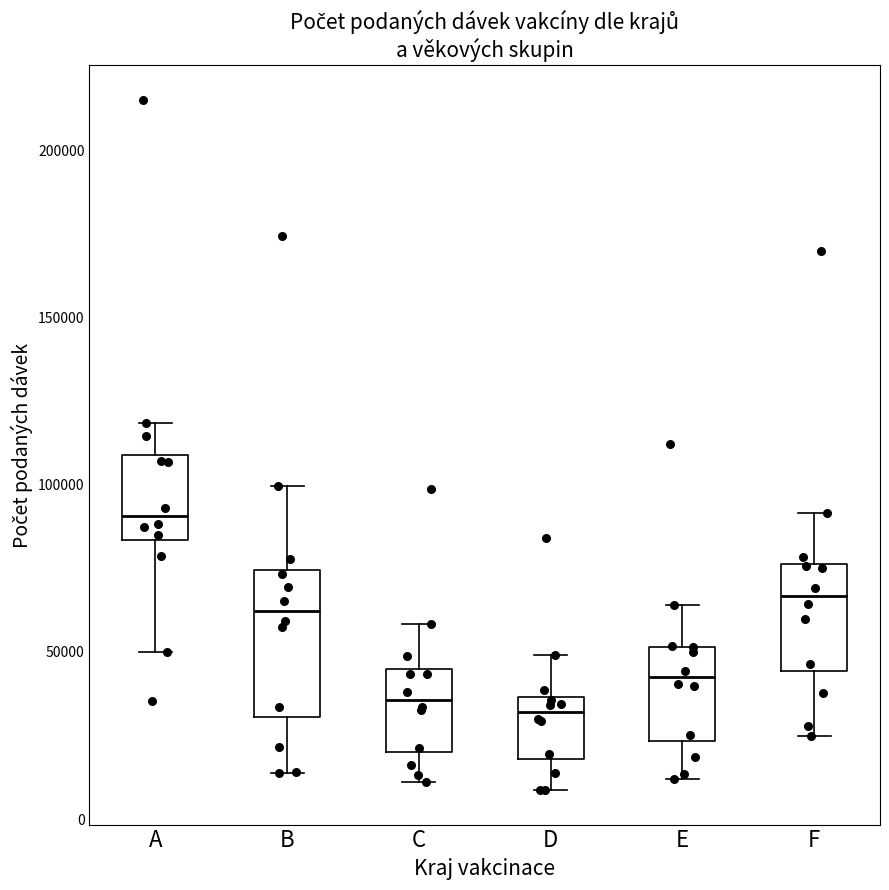

Reading left to right, transcribe this box plot: for each box, give where its median line is, the range the box spans, and where its two whiskers end, as read against the y-axis. The values are not printed on the chart, so give them approximately, as read against the axis.

A: median 90000, box 85000 to 110000, whiskers 50000 to 120000
B: median 60000, box 30000 to 75000, whiskers 15000 to 100000
C: median 35000, box 20000 to 45000, whiskers 10000 to 60000
D: median 30000, box 20000 to 35000, whiskers 10000 to 50000
E: median 40000, box 25000 to 50000, whiskers 10000 to 65000
F: median 65000, box 45000 to 75000, whiskers 25000 to 90000